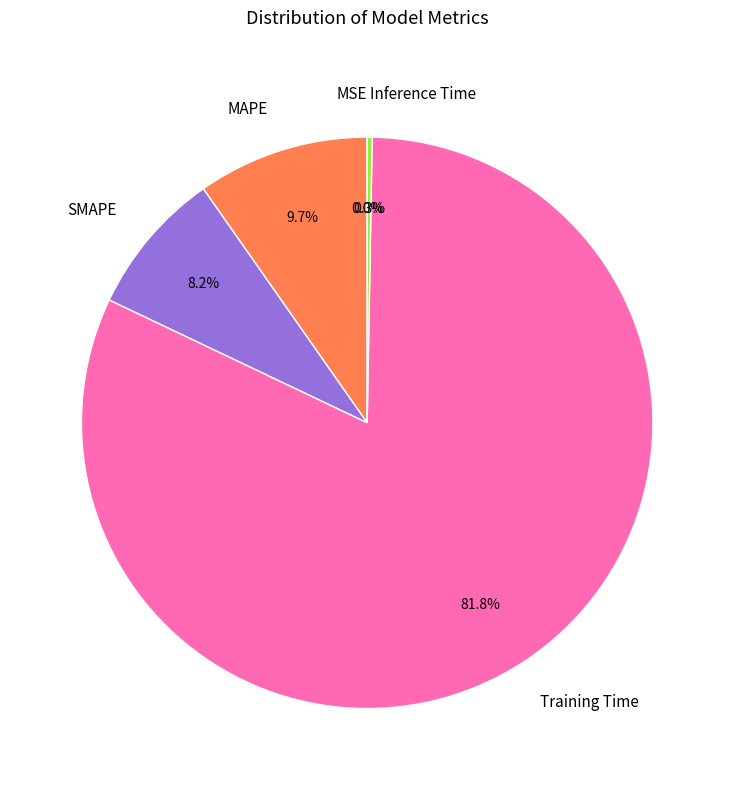

Which has a higher value, SMAPE or Training Time?

Training Time